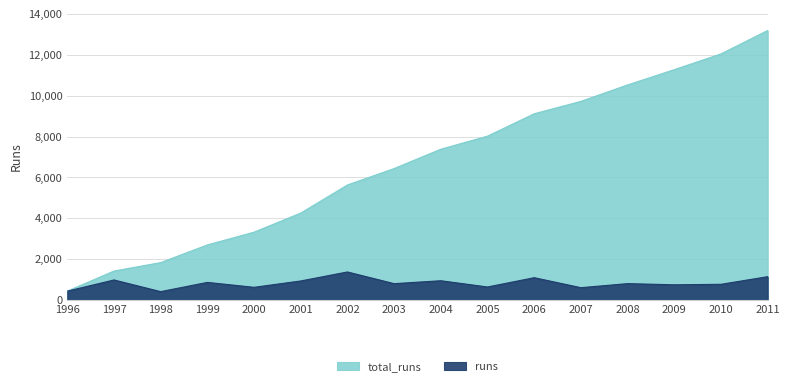

How many lines are shown in the chart?

2